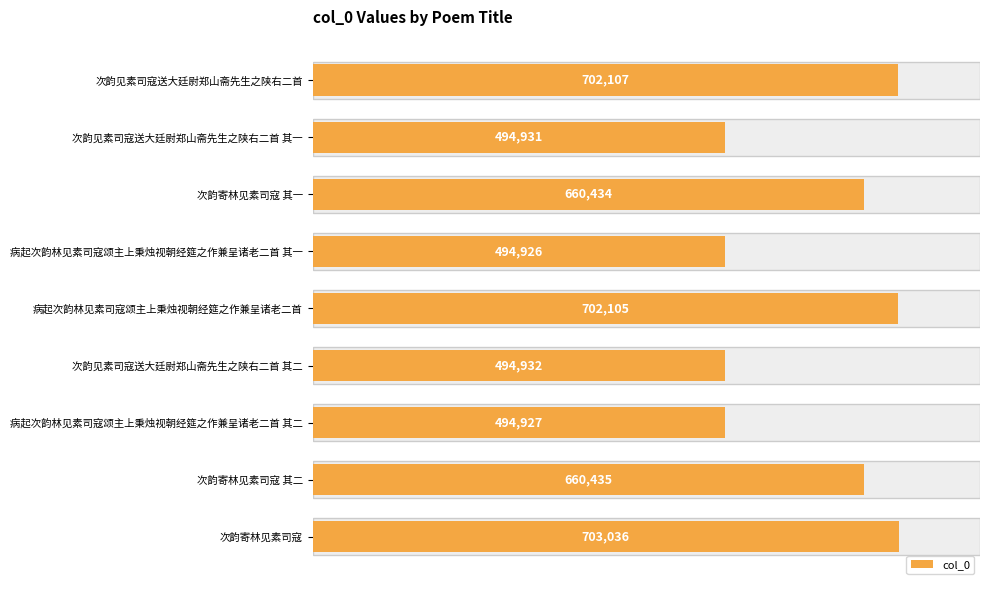

What is the greatest value displayed?

703036